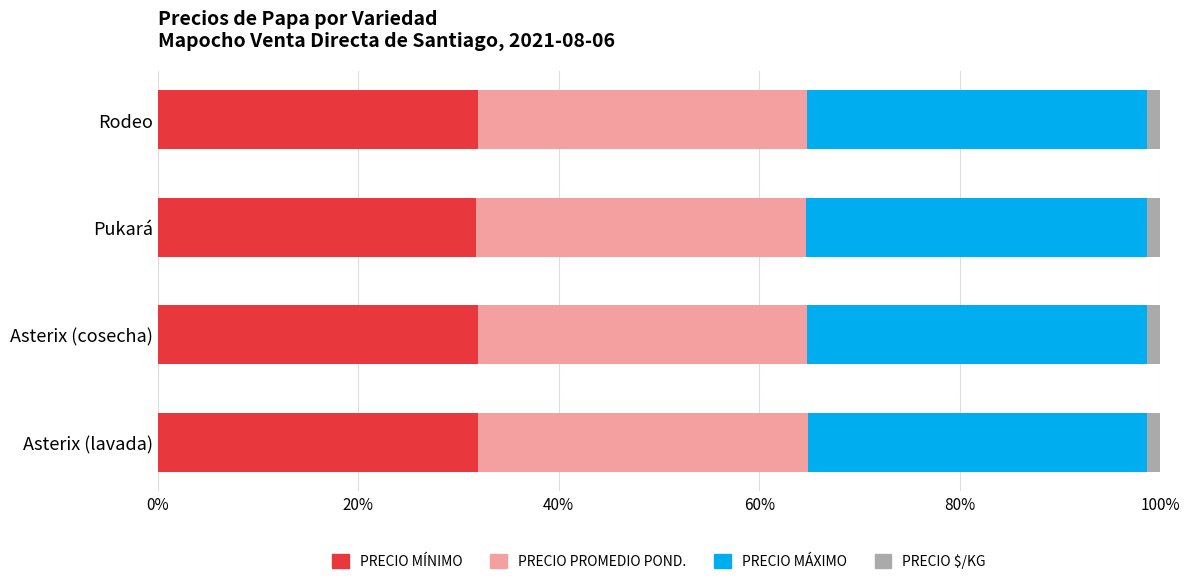

True or false: Precio $/Kg has a value of 0.8 at Rodeo.

False